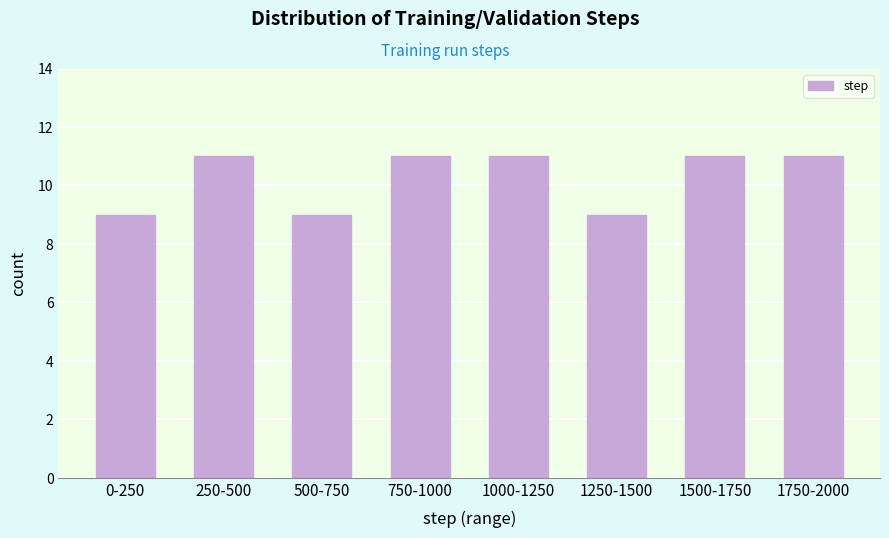

Reading left to right, extract all data points from this chart.

0-250=9	250-500=11	500-750=9	750-1000=11	1000-1250=11	1250-1500=9	1500-1750=11	1750-2000=11